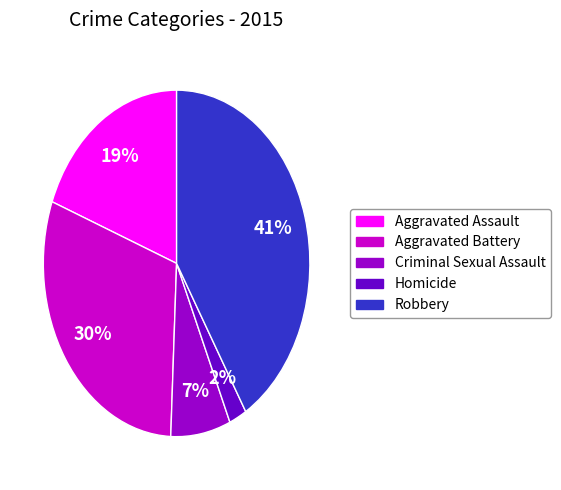

Which category has the biggest portion of the pie?

Robbery